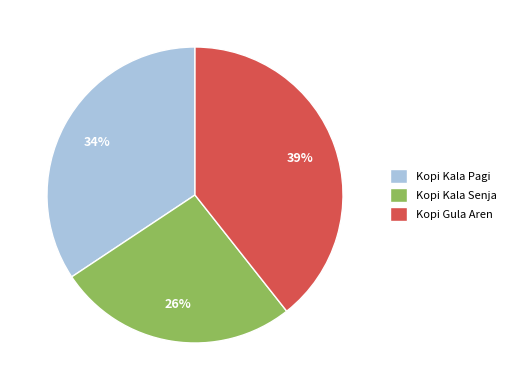

To the nearest percent, what percentage of the pie is Kopi Gula Aren?

39%